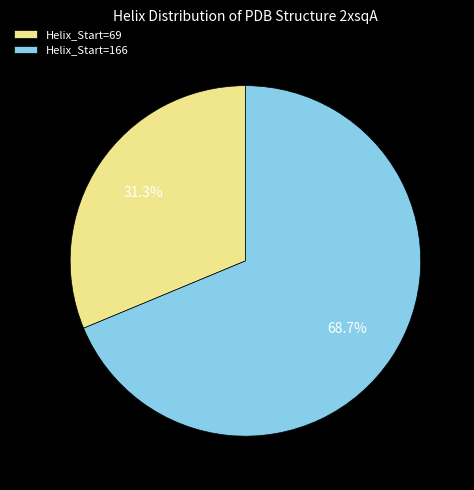

What is the ratio of the value at Helix_Start=69 to the value at Helix_Start=166?

0.5